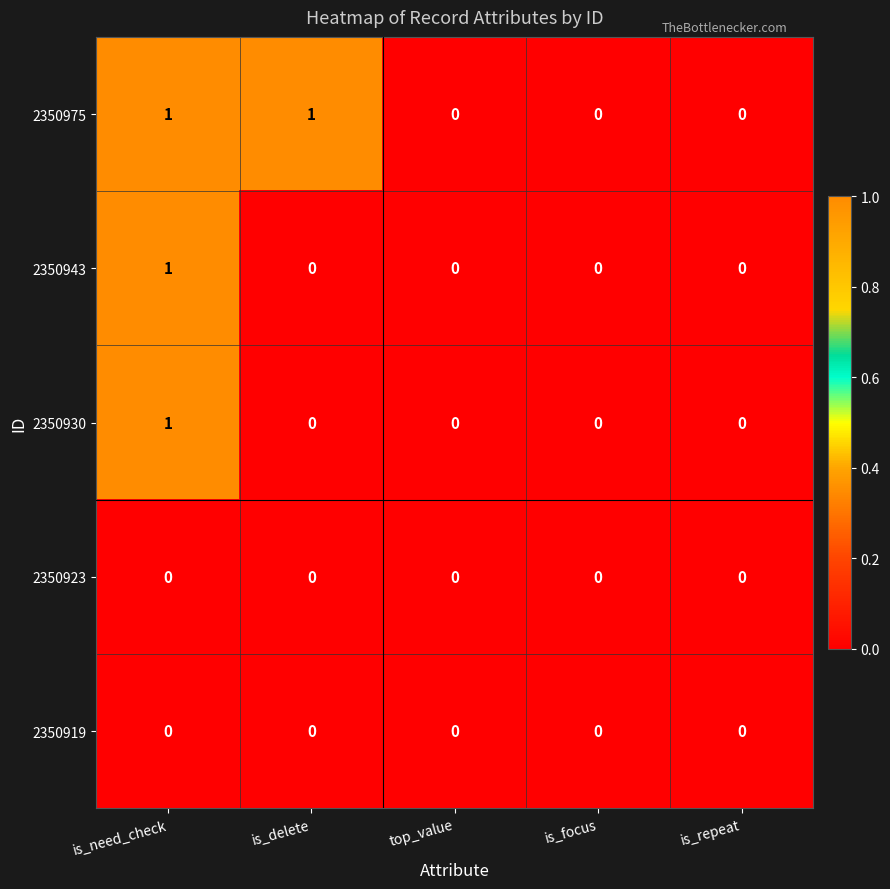

How many data points in 2350975 are above 0?

2